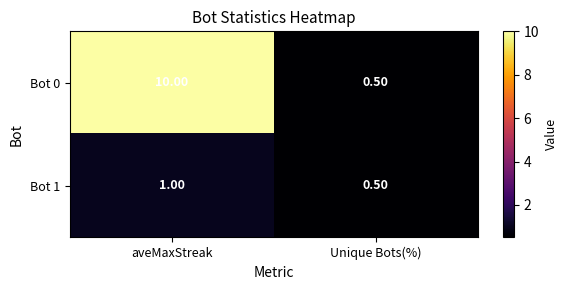

What is the sum of the Bot 1 values at aveMaxStreak and Unique Bots(%)?

1.5